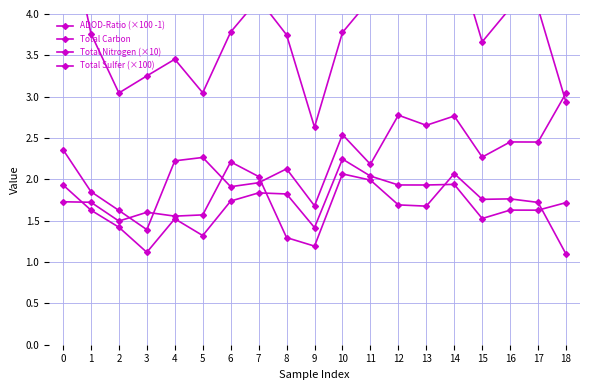

Which category has the highest value in the Total Carbon series?

18